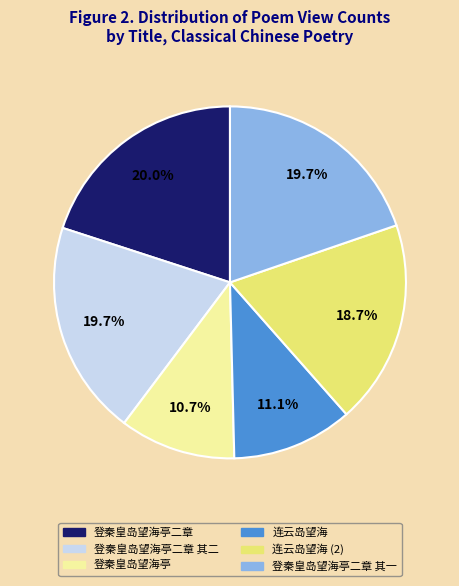

Is there a majority slice in this chart?

No